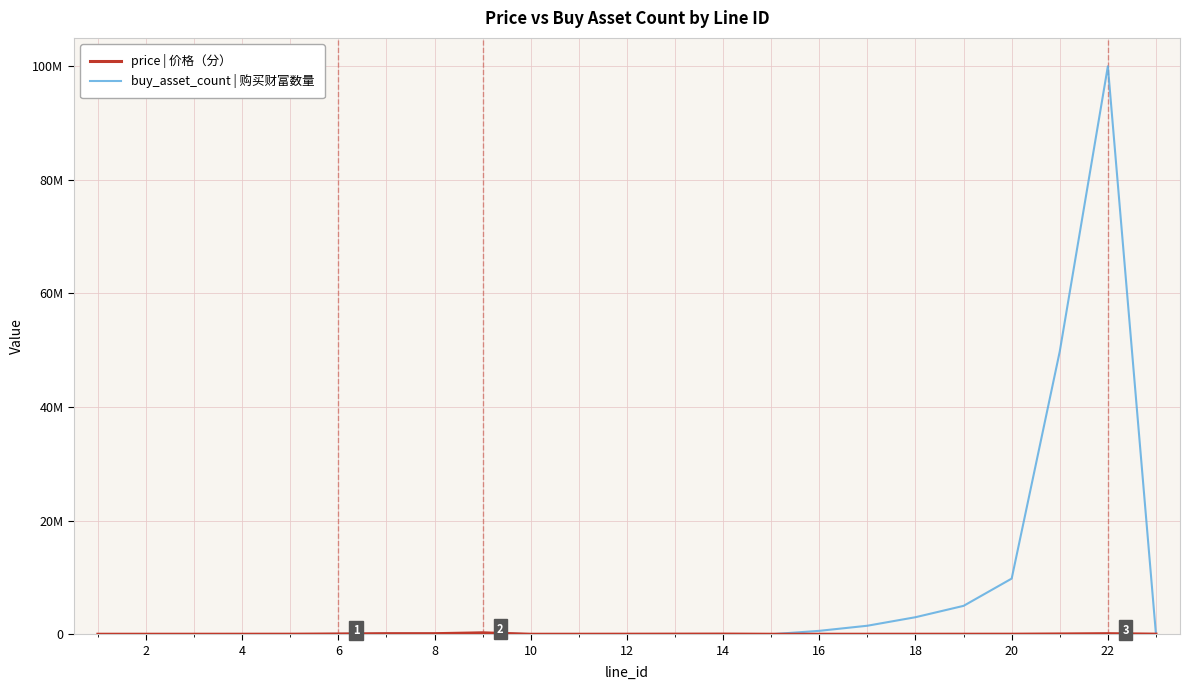

Does the chart have visible grid lines?

Yes